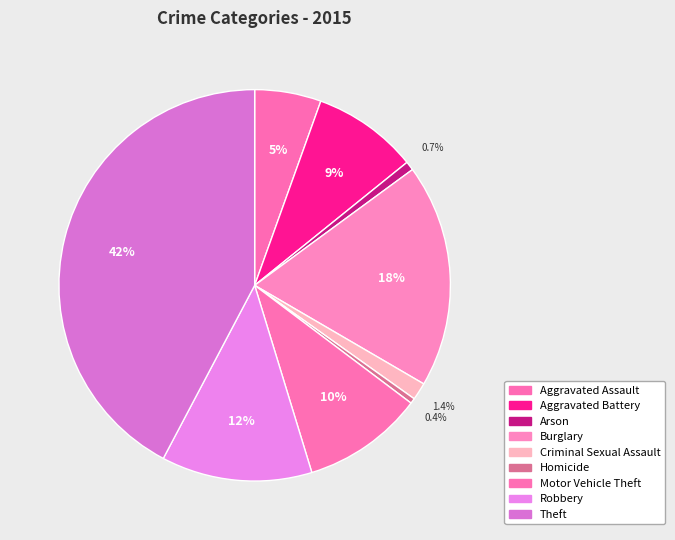

Is there a majority slice in this chart?

No